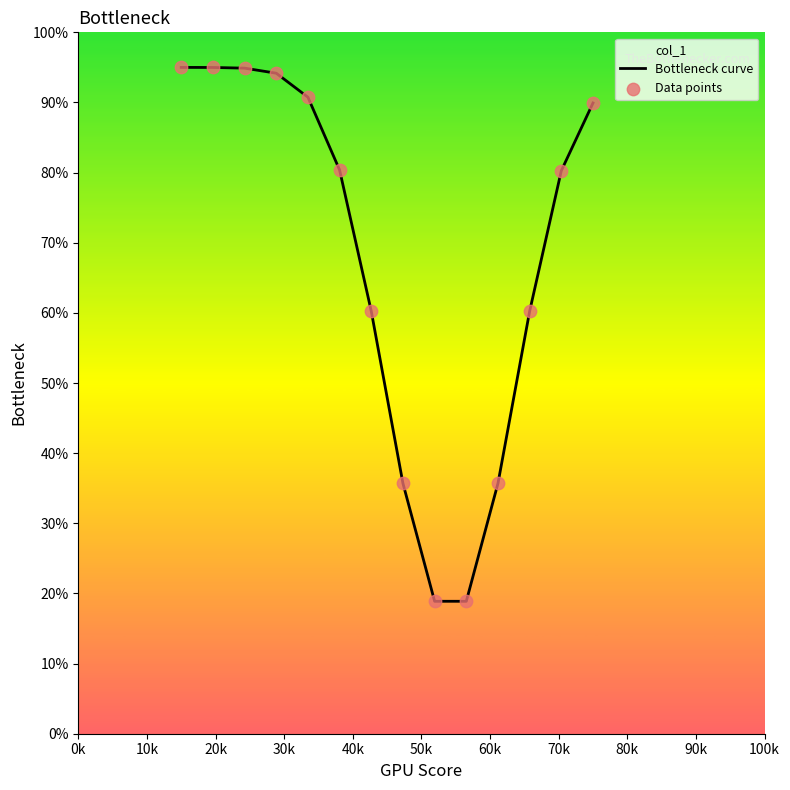

Which series reaches the maximum Y coordinate?

Bottleneck curve